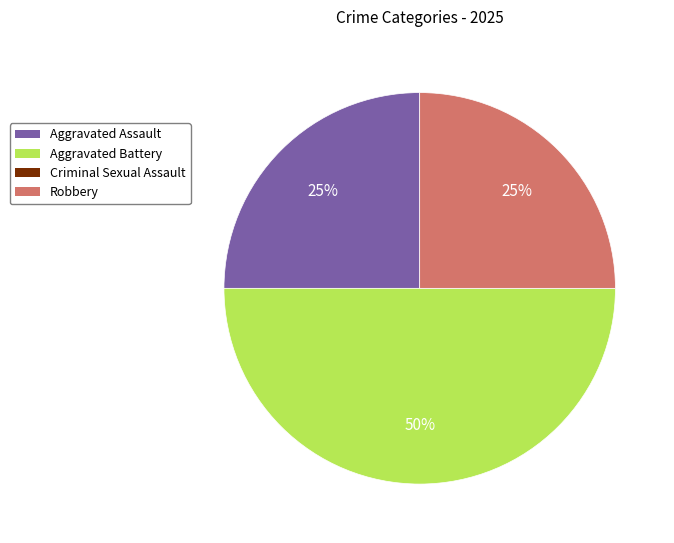

Count the number of slices in the pie.

3